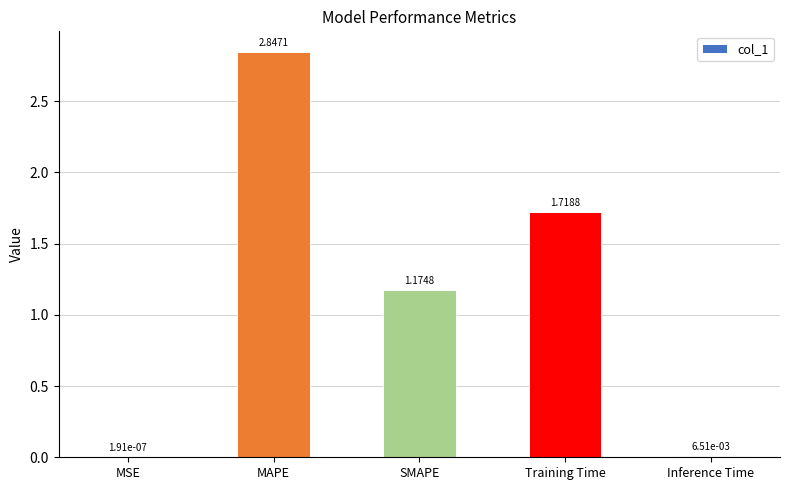

What is the ratio of the value at MAPE to the value at SMAPE?

2.4